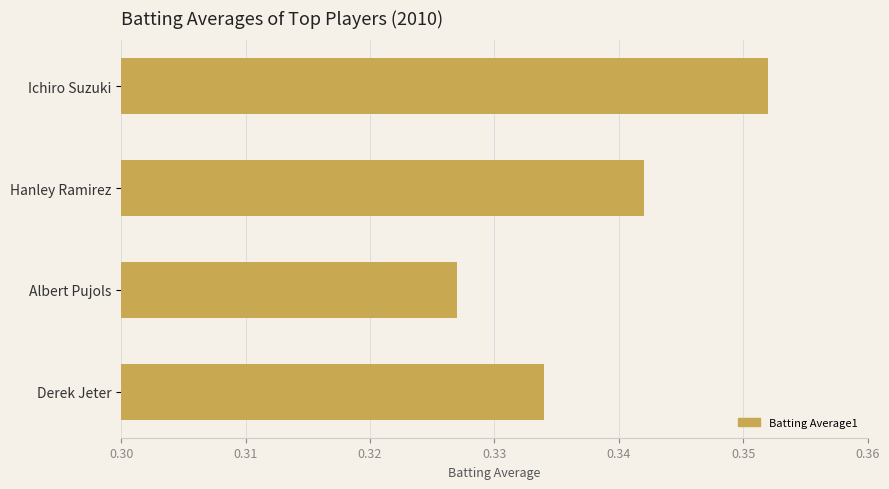

What is the label of the 4th bar from the bottom?

Ichiro Suzuki